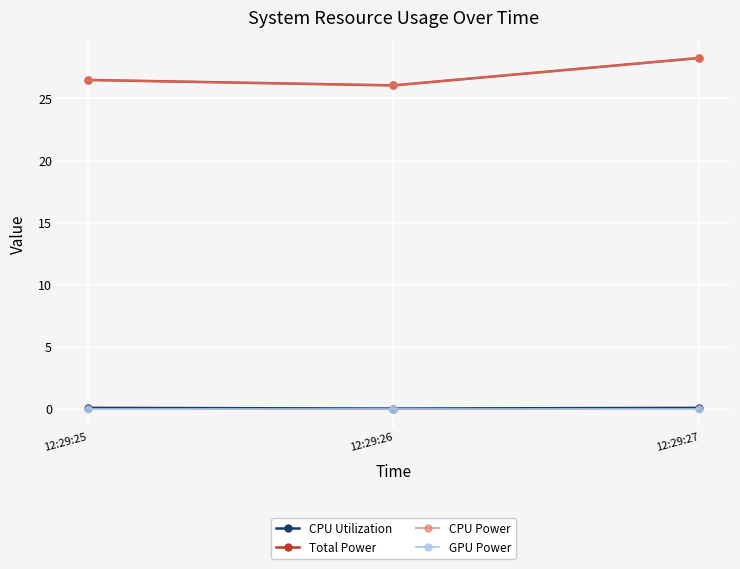

What is the value of the CPU Utilization point at the 3rd from the left?

0.1